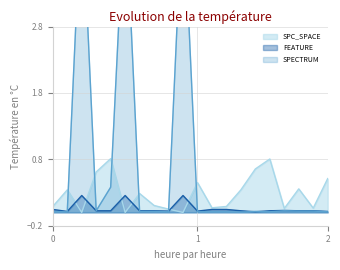

The value of FEATURE at 2 is 0.0. True or false?

True